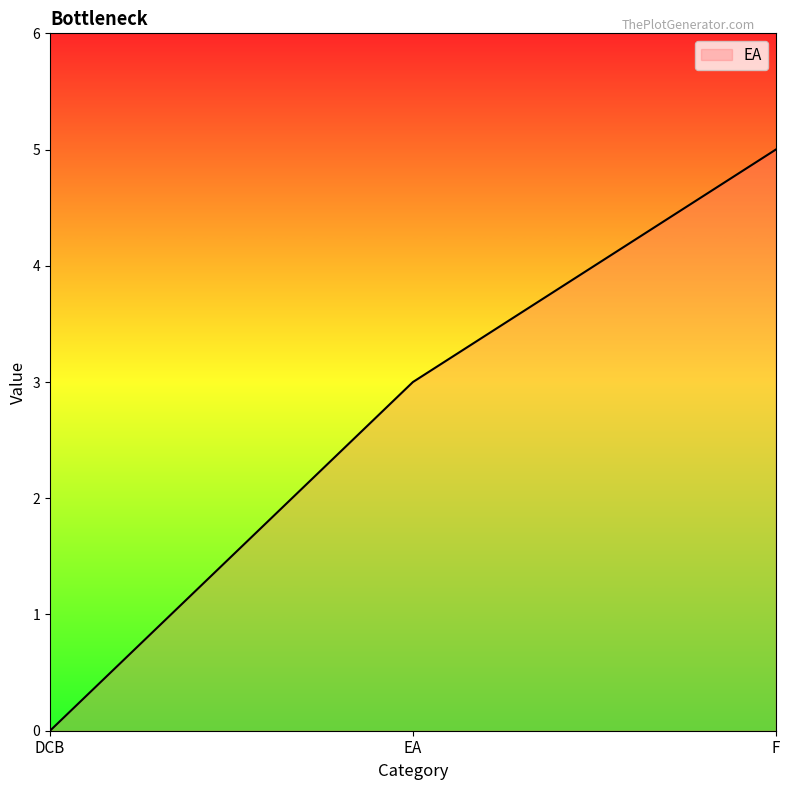

What is the average value?

3